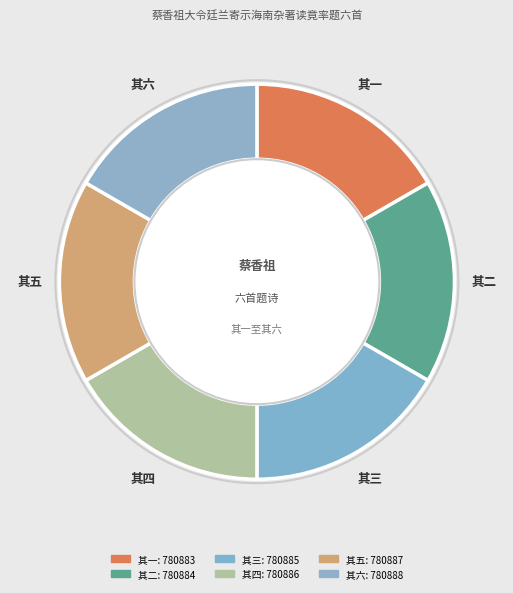

Does 其六 represent more than half of the total?

No